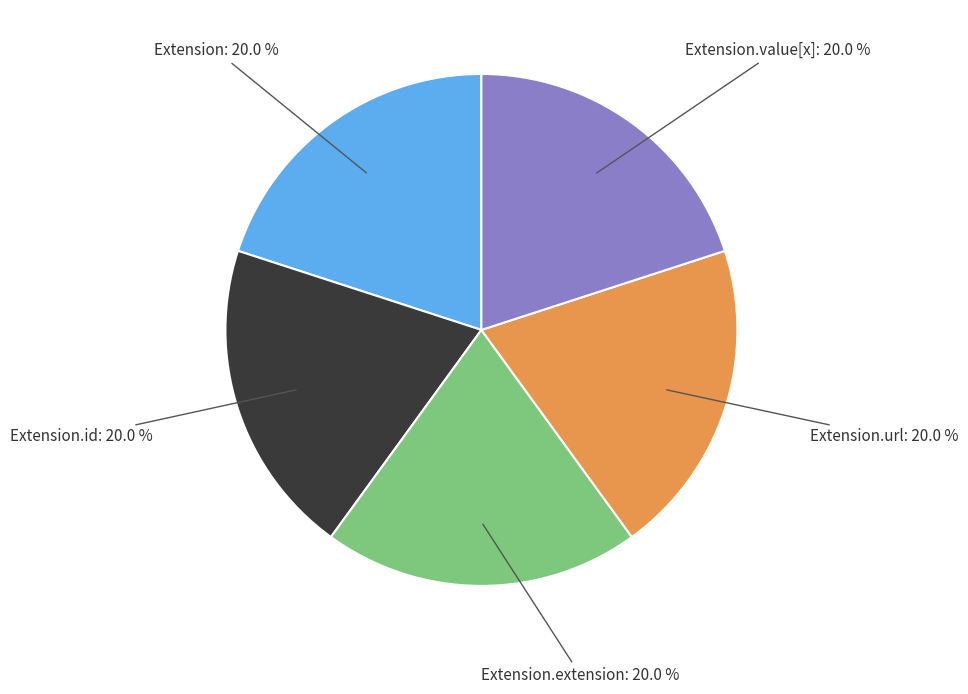

Does any single category account for the majority?

No